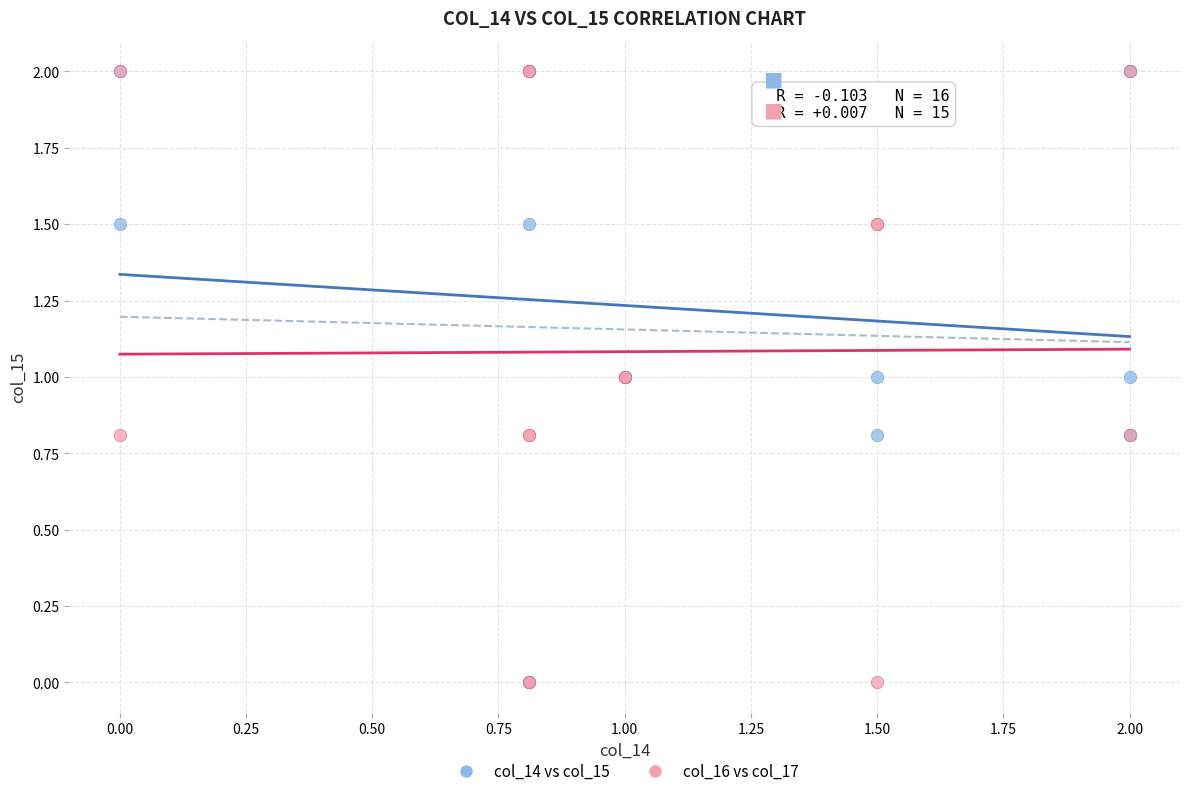

What are all the series names shown in the legend?

col_14 vs col_15, col_16 vs col_17